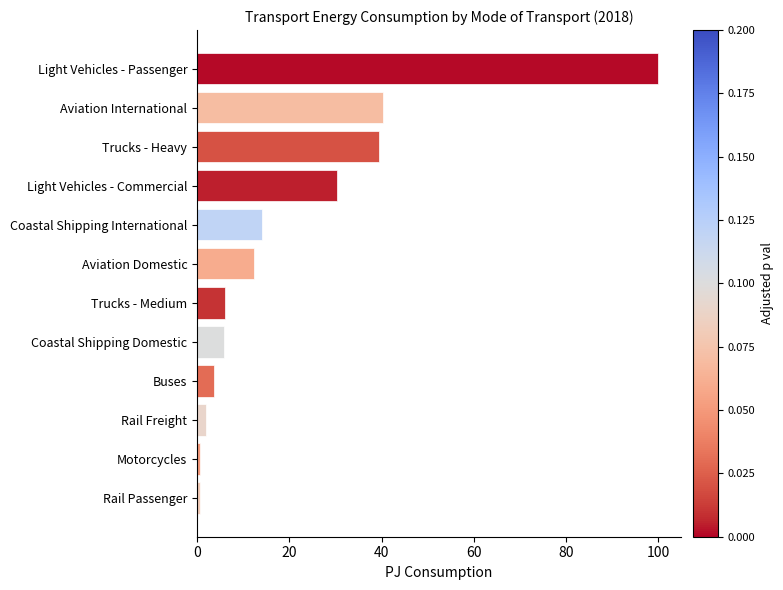

At which category does the chart reach its peak across all series?

Light Vehicles - Passenger